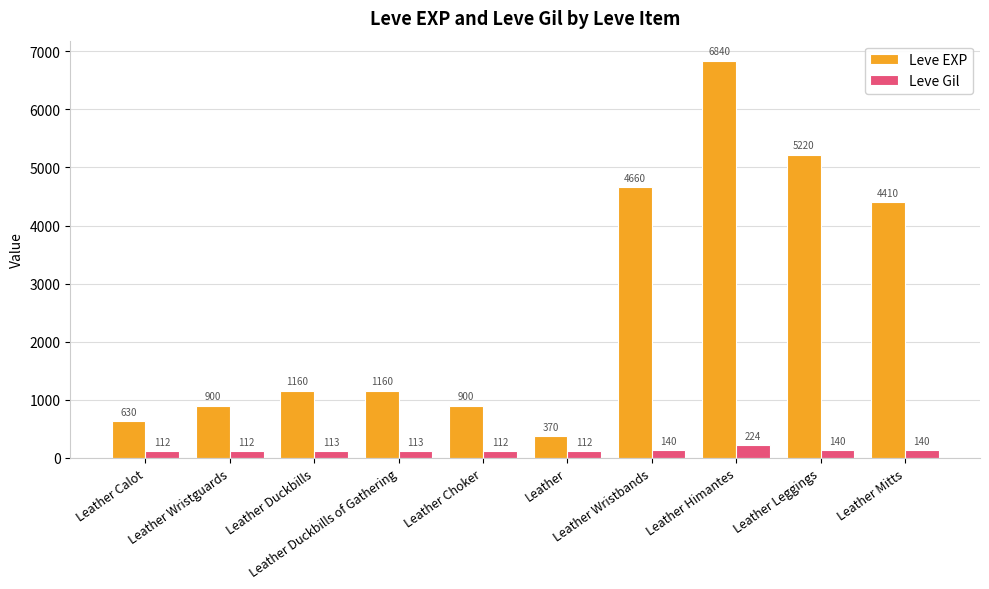

How many bars are there in total?

20